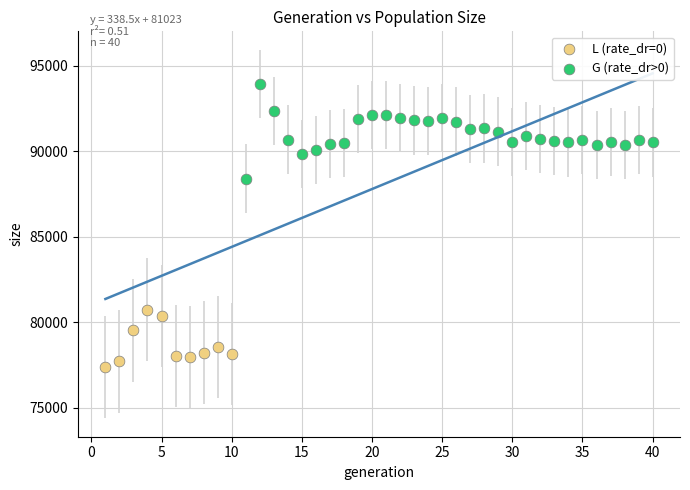

Which series has the largest Y range (max minus min)?

G (rate_dr>0)